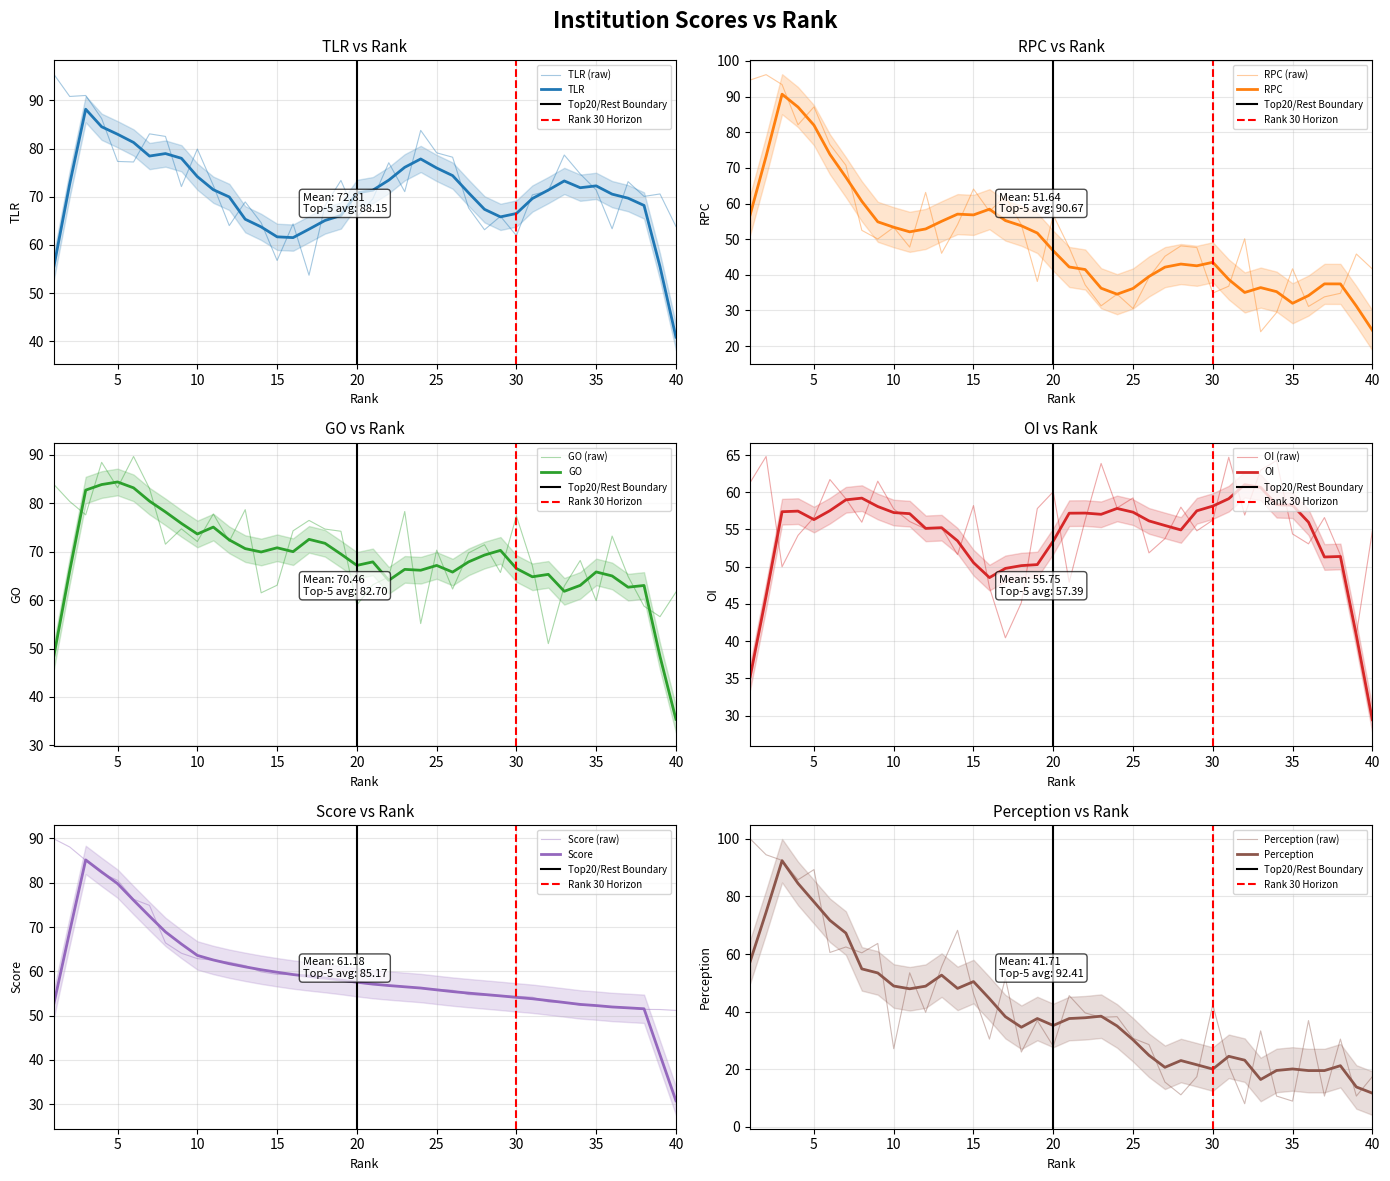

What is the minimum value shown in the chart?

8.1